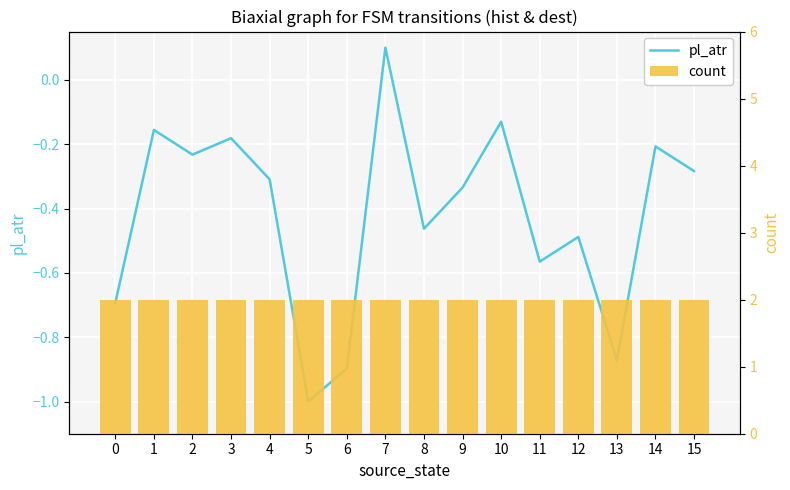

What is the difference between the second highest and minimum values in the pl_atr series?

0.9